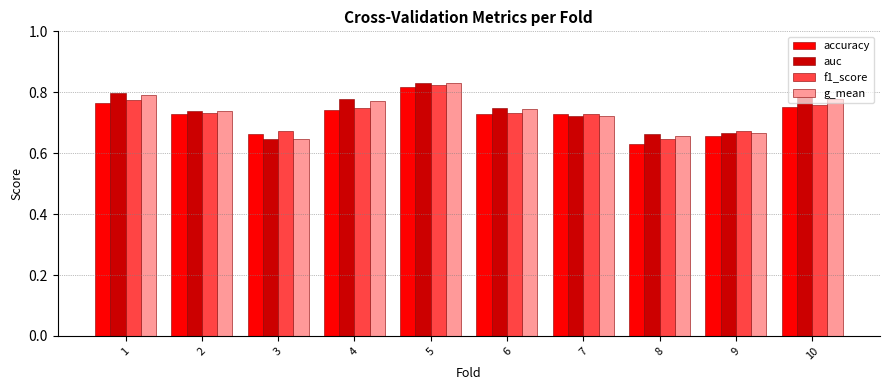

What is the sum of all f1_score values?

7.3